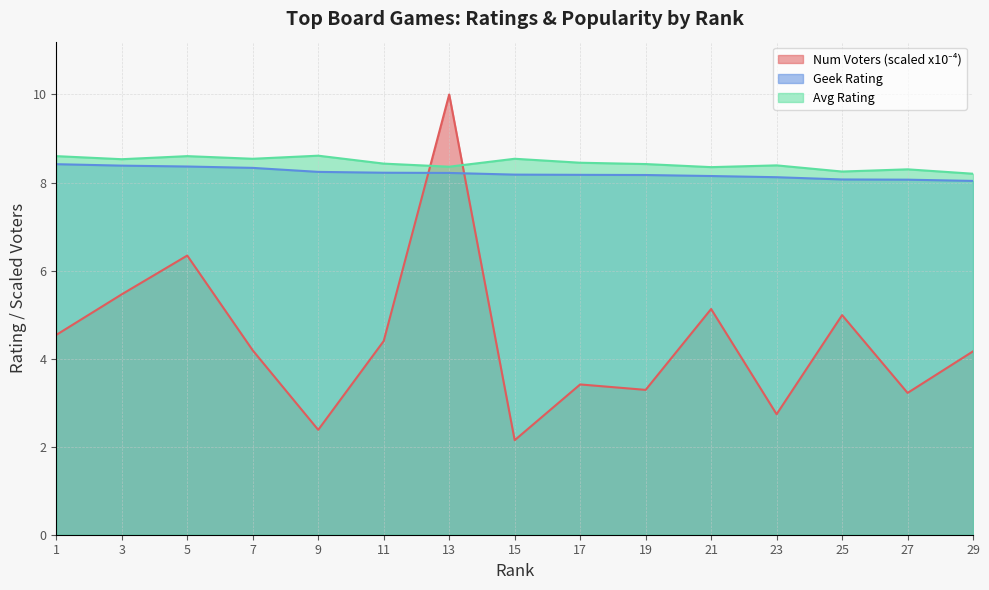

What are all the series names shown in the legend?

Num Voters, Geek Rating, Avg Rating